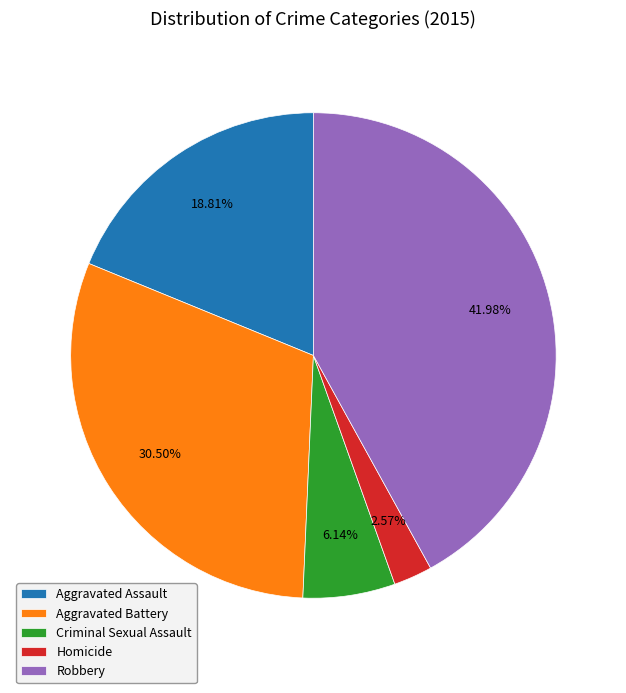

What percentage is NOT represented by Robbery?

58.0%